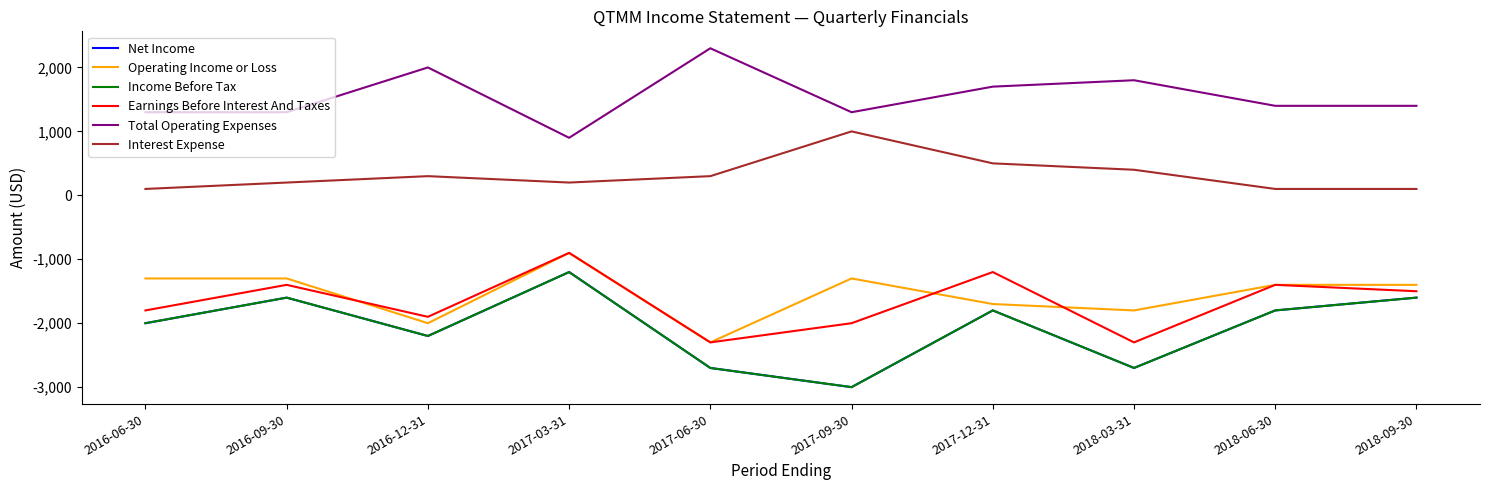

How many lines are shown in the chart?

6